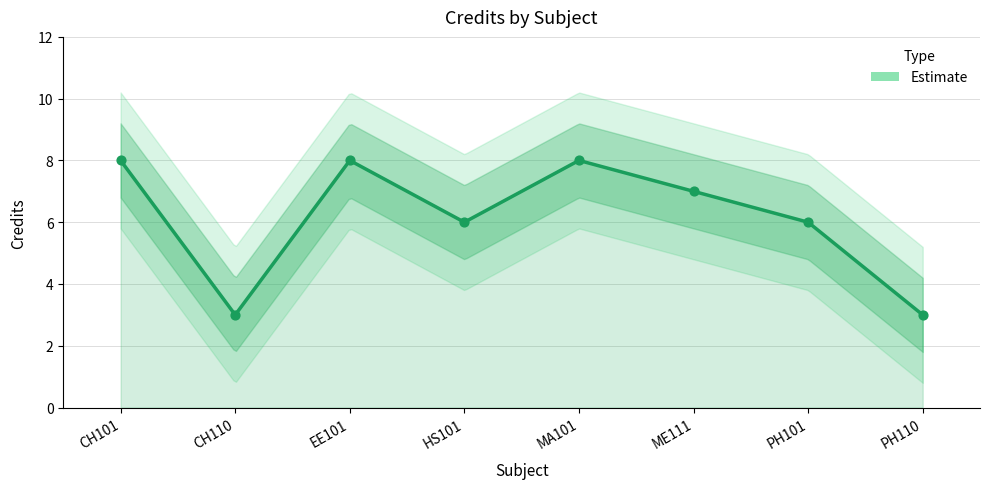

Approximately how many times larger is the value at CH110 compared to MA101?

0.4